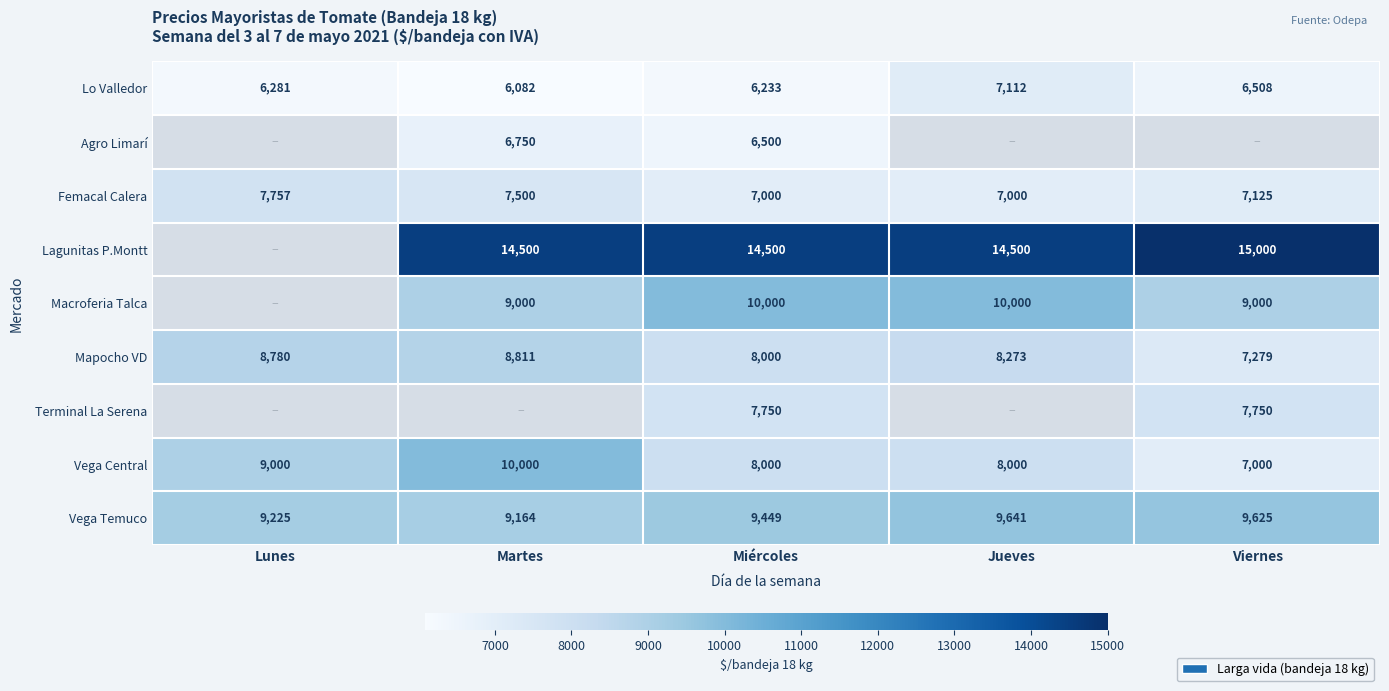

At which category is the sum across all series the highest?

Miércoles